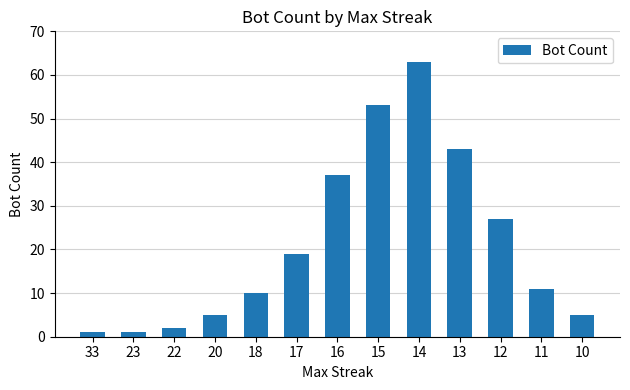

Reading left to right, list all the values displayed in this chart.

33=1	23=1	22=2	20=5	18=10	17=19	16=37	15=53	14=63	13=43	12=27	11=11	10=5